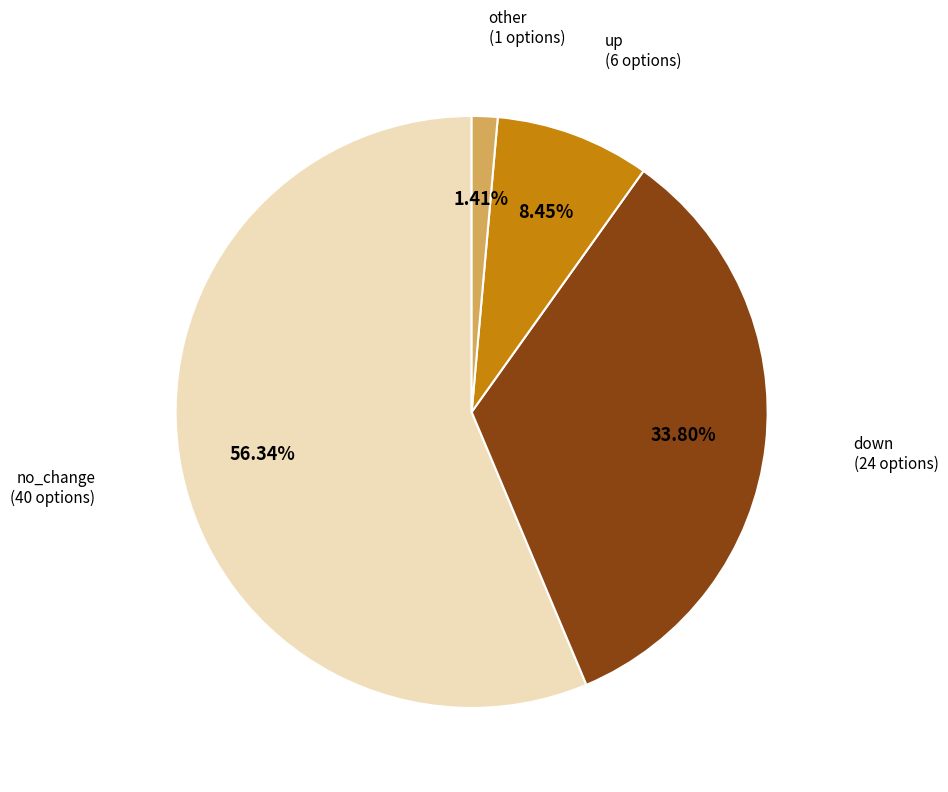

Is there a majority slice in this chart?

Yes